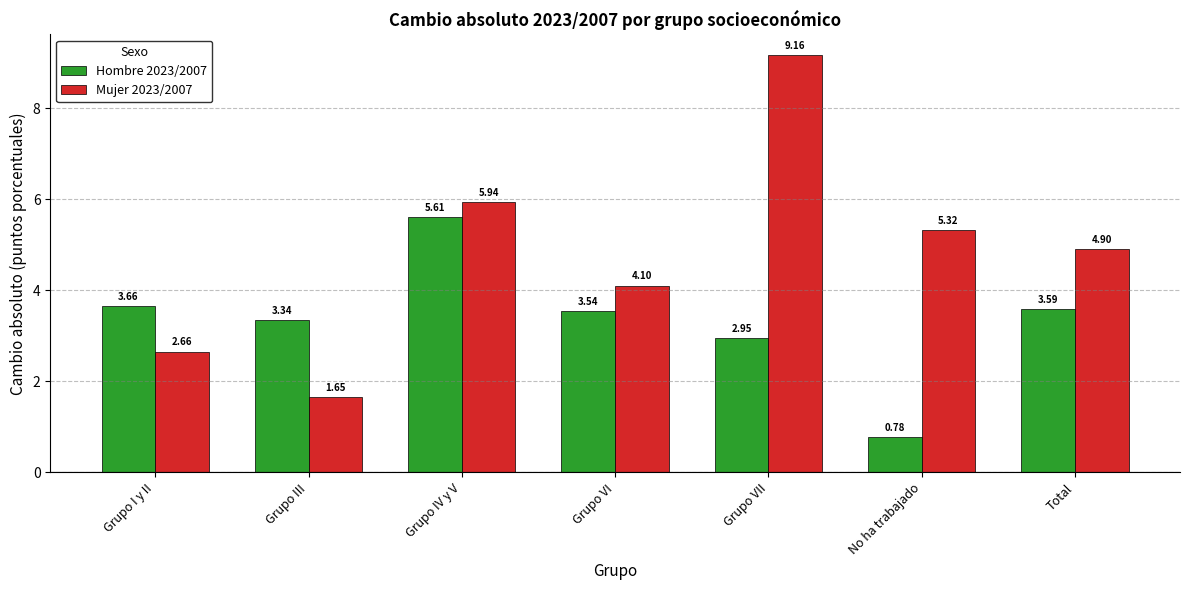

True or false: Mujer 2023/2007 has a value of 5.3 at No ha trabajado.

True